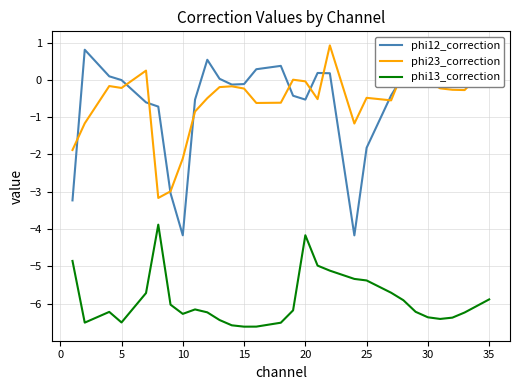

True or false: phi23_correction and phi13_correction intersect in this chart.

False